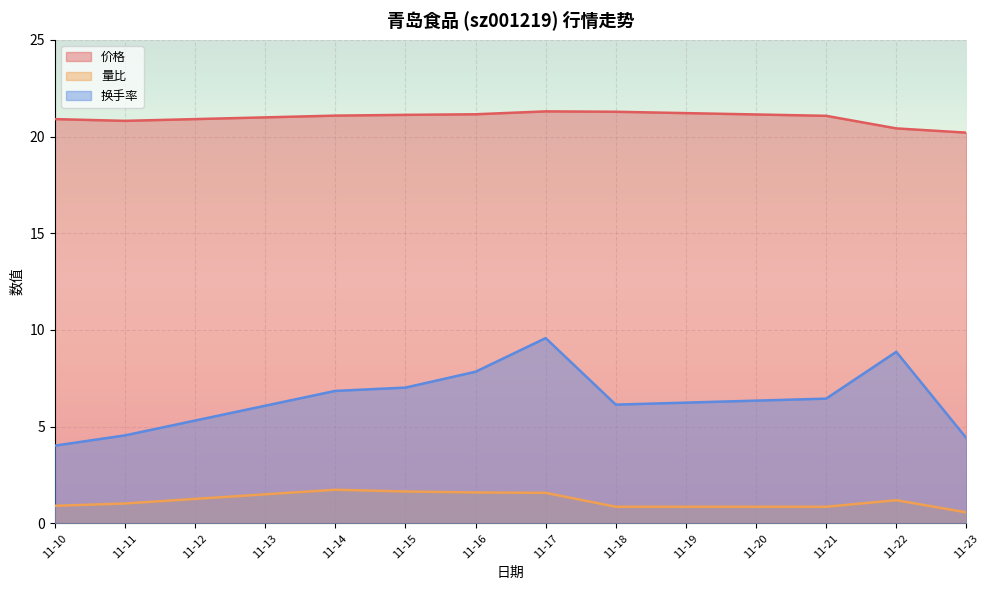

How many lines are shown in the chart?

3